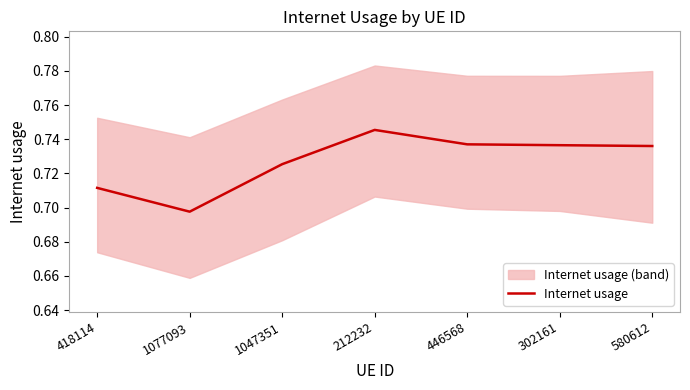

What is the label of the 1st point from the left?

418114